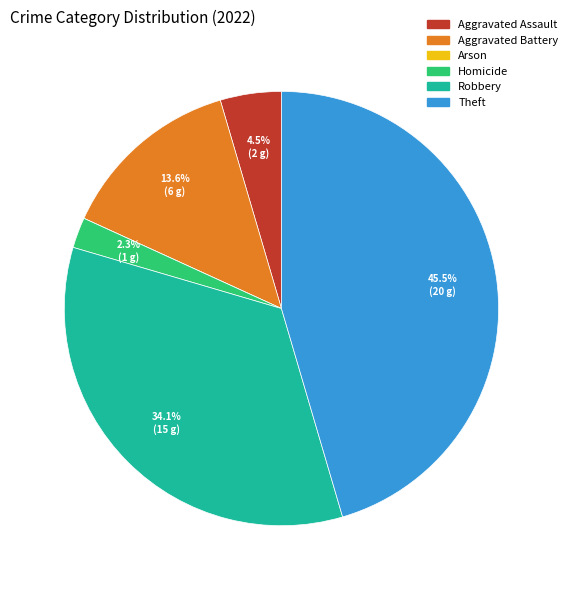

The Theft slice represents 52% of the pie. True or false?

False